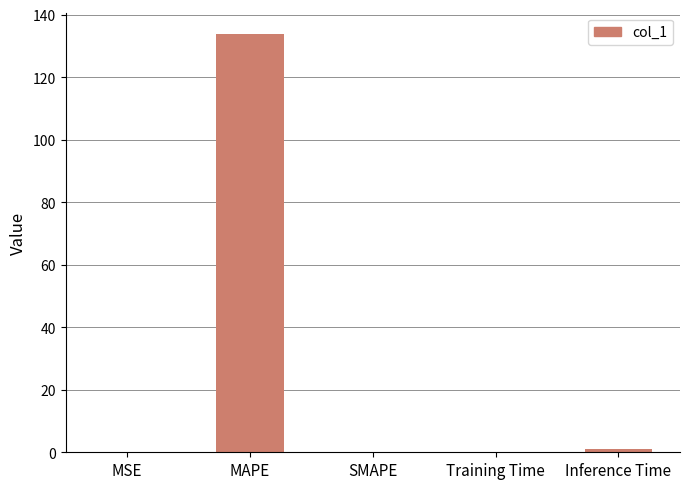

Is it true that the value at Inference Time is 1.0?

True